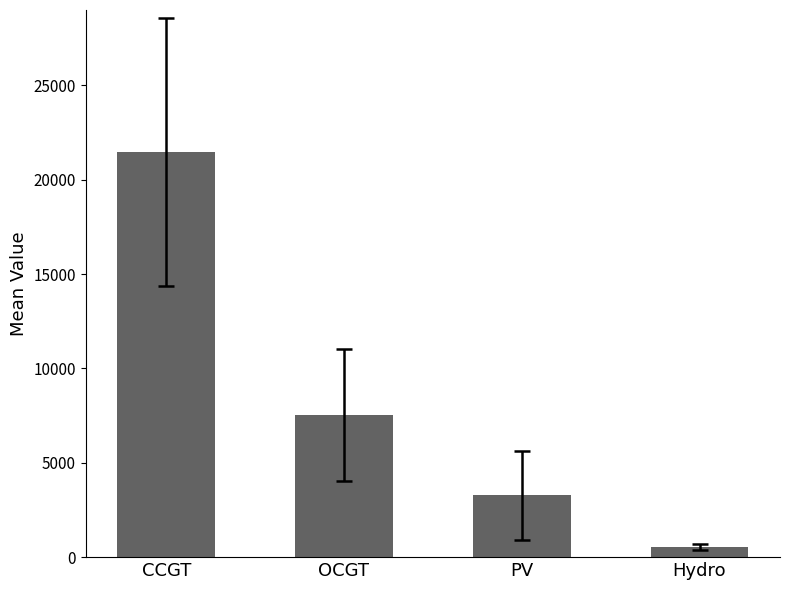

The chart shows a value of 9026.0 at CCGT. True or false?

False